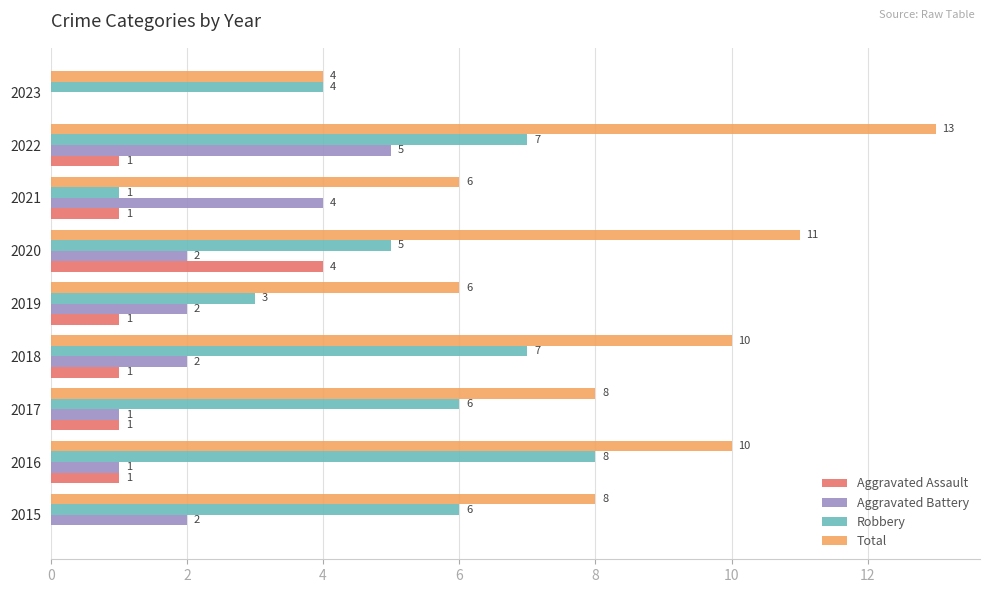

What is the average value of the Total series?

8